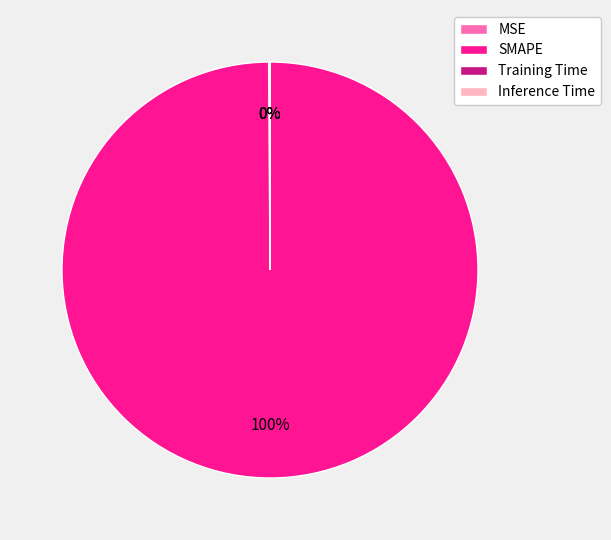

Which slice is the largest?

SMAPE